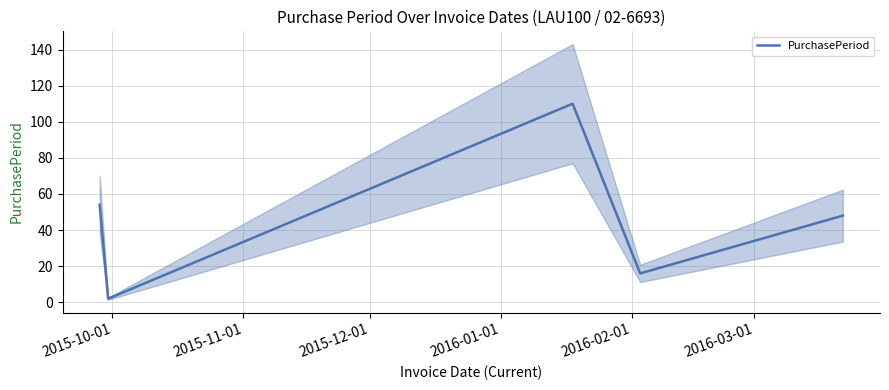

True or false: the data has more than 0 interior local peaks.

True